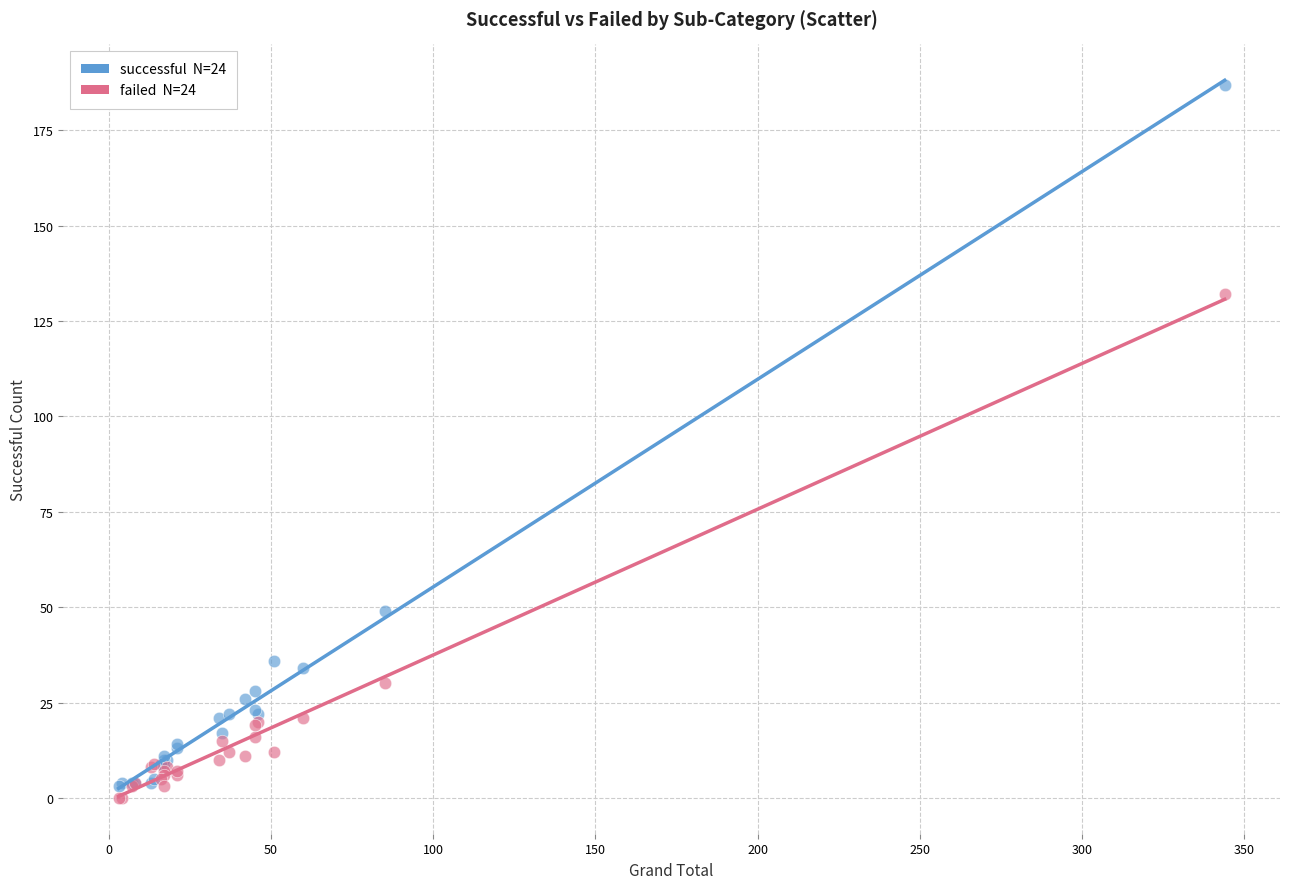

Across all series, what Y value is closest to 93?

132